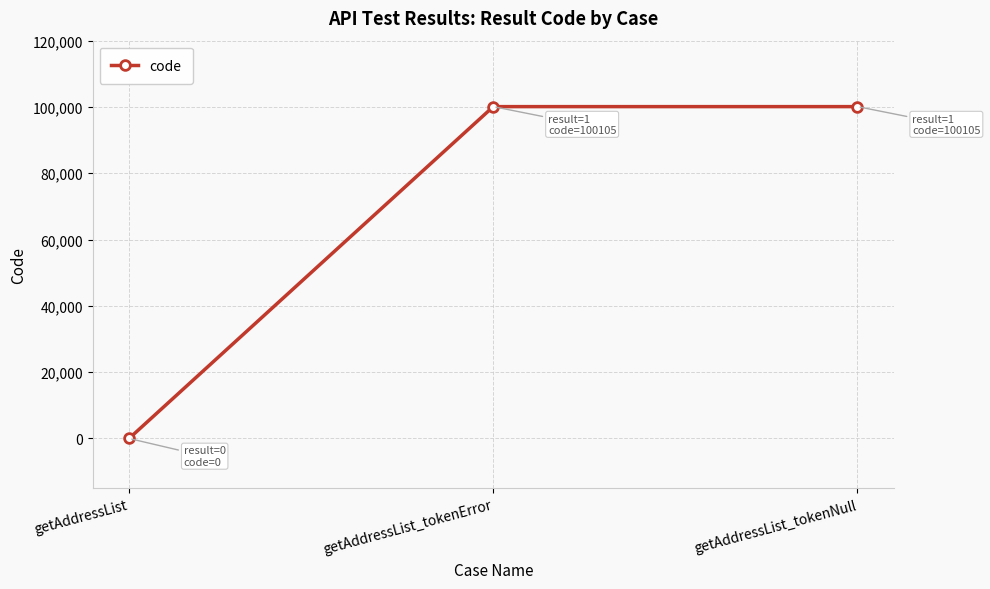

What is the label of the 1st point from the left?

getAddressList